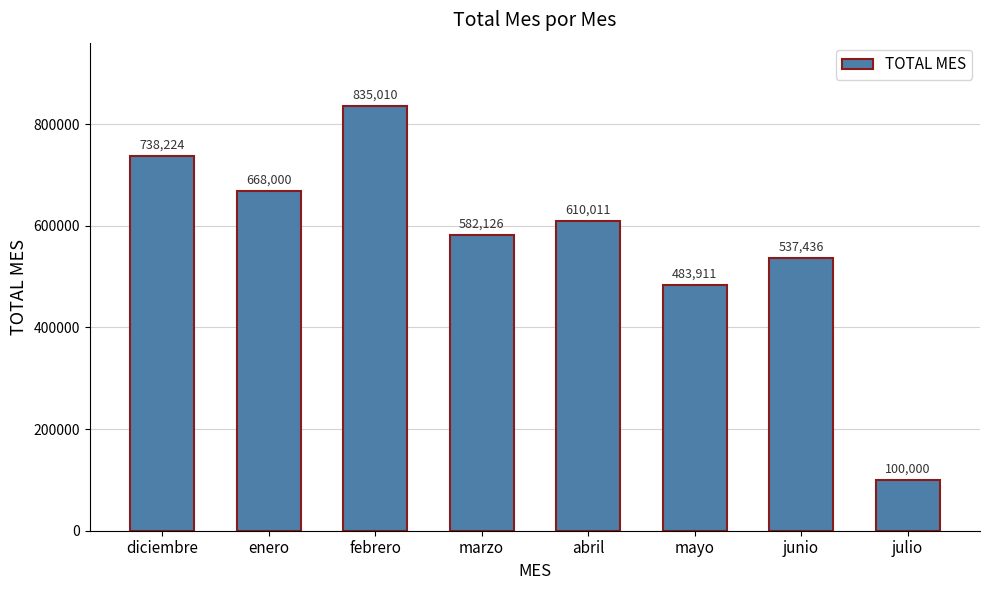

How many values are below 610011?

4